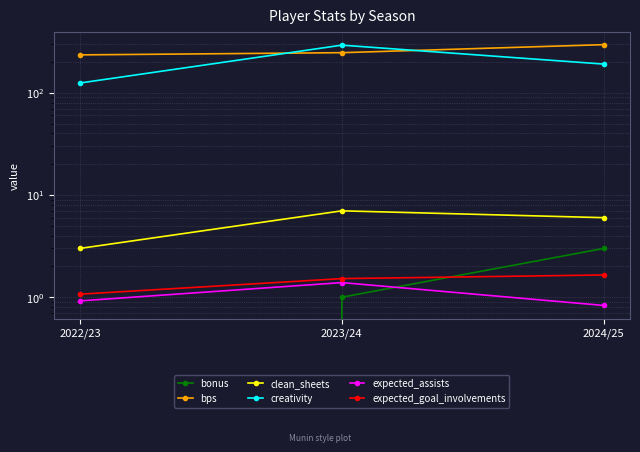

Reading left to right, extract all data points from this chart.

bonus: 2022/23=0.0	2023/24=1.0	2024/25=3.0
bps: 2022/23=235.0	2023/24=247.0	2024/25=296.0
clean_sheets: 2022/23=3.0	2023/24=7.0	2024/25=6.0
creativity: 2022/23=124.7	2023/24=292.7	2024/25=191.0
expected_assists: 2022/23=0.9	2023/24=1.4	2024/25=0.8
expected_goal_involvements: 2022/23=1.1	2023/24=1.5	2024/25=1.6